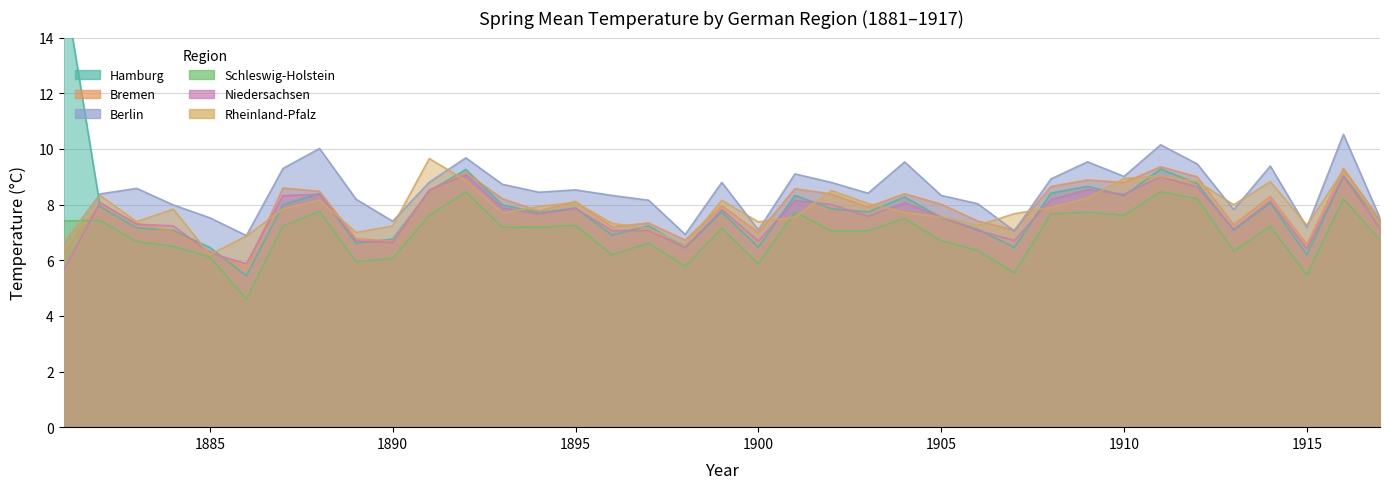

What is the spread (max minus min) of values at 1886?

2.3